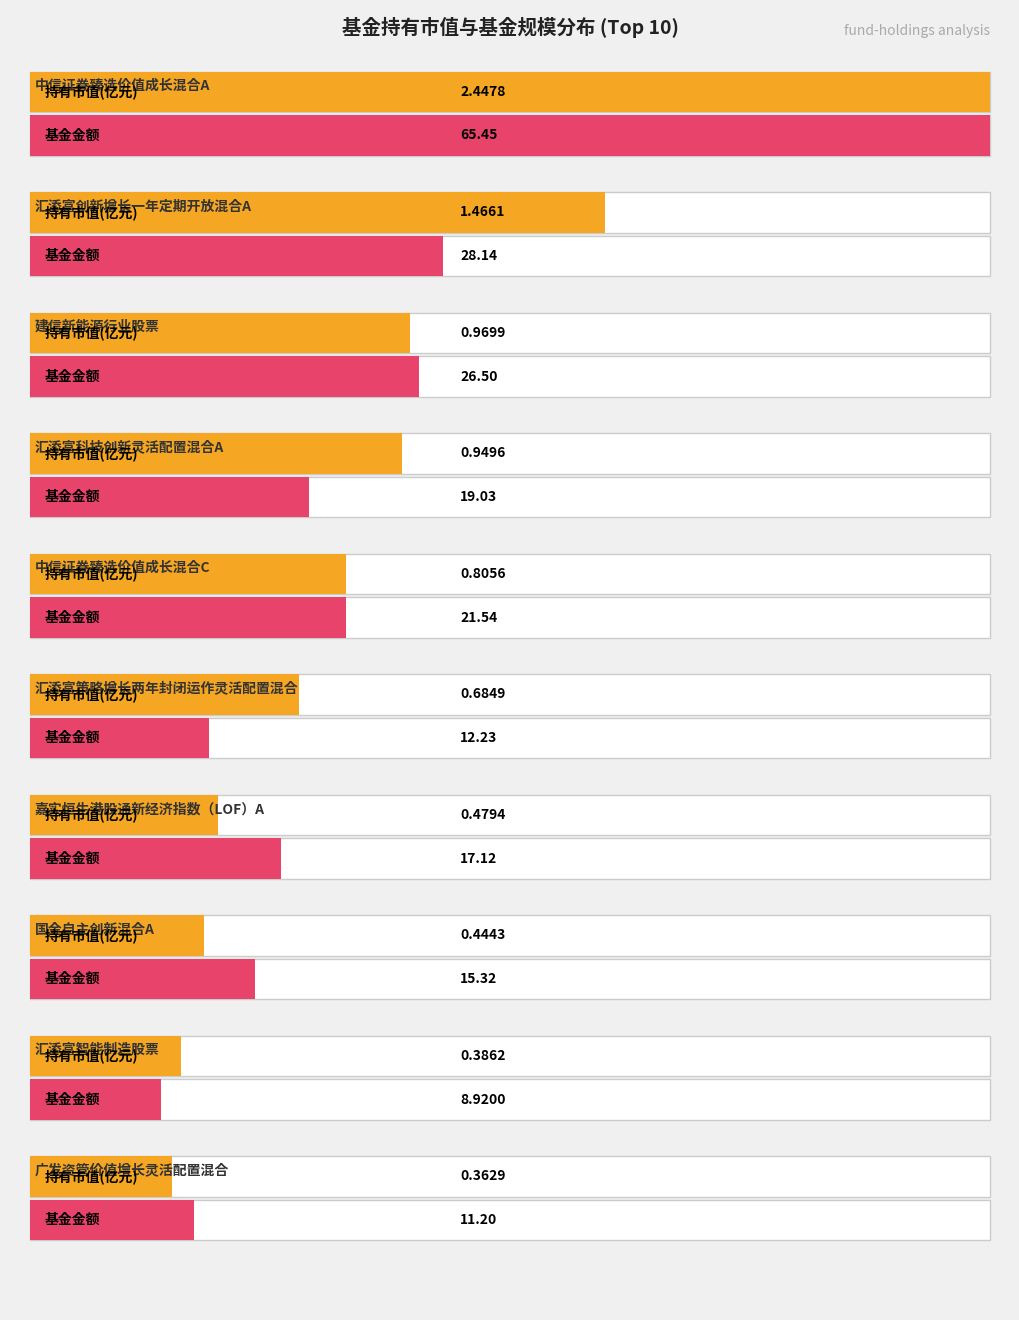

What is the label of the 9th bar from the left?

汇添富智能制造股票